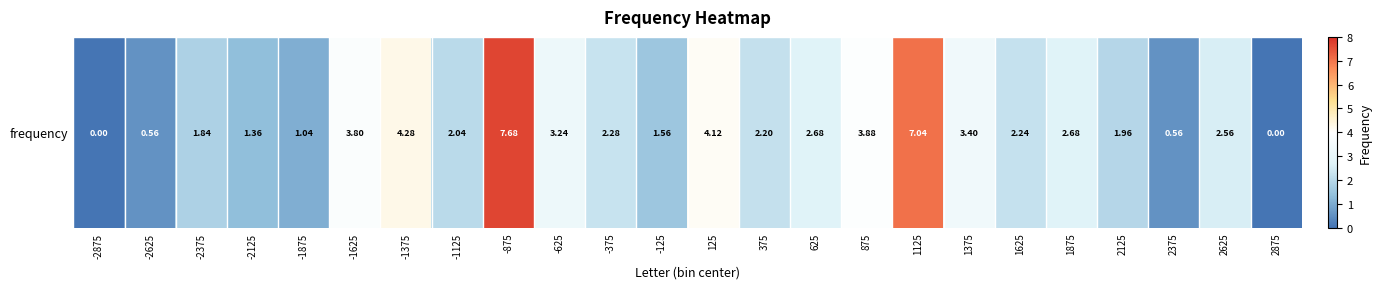

Reading left to right, transcribe all the data shown in this chart.

-2875=0.0	-2625=0.6	-2375=1.8	-2125=1.4	-1875=1.0	-1625=3.8	-1375=4.3	-1125=2.0	-875=7.7	-625=3.2	-375=2.3	-125=1.6	125=4.1	375=2.2	625=2.7	875=3.9	1125=7.0	1375=3.4	1625=2.2	1875=2.7	2125=2.0	2375=0.6	2625=2.6	2875=0.0